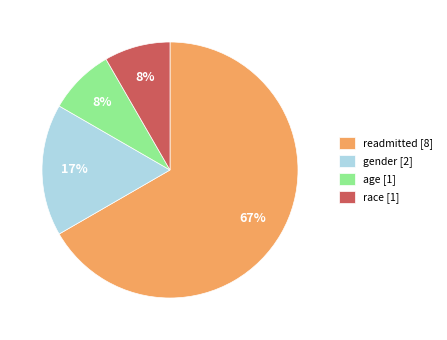

Approximately how many times larger is the value at race [1] compared to age [1]?

1.0